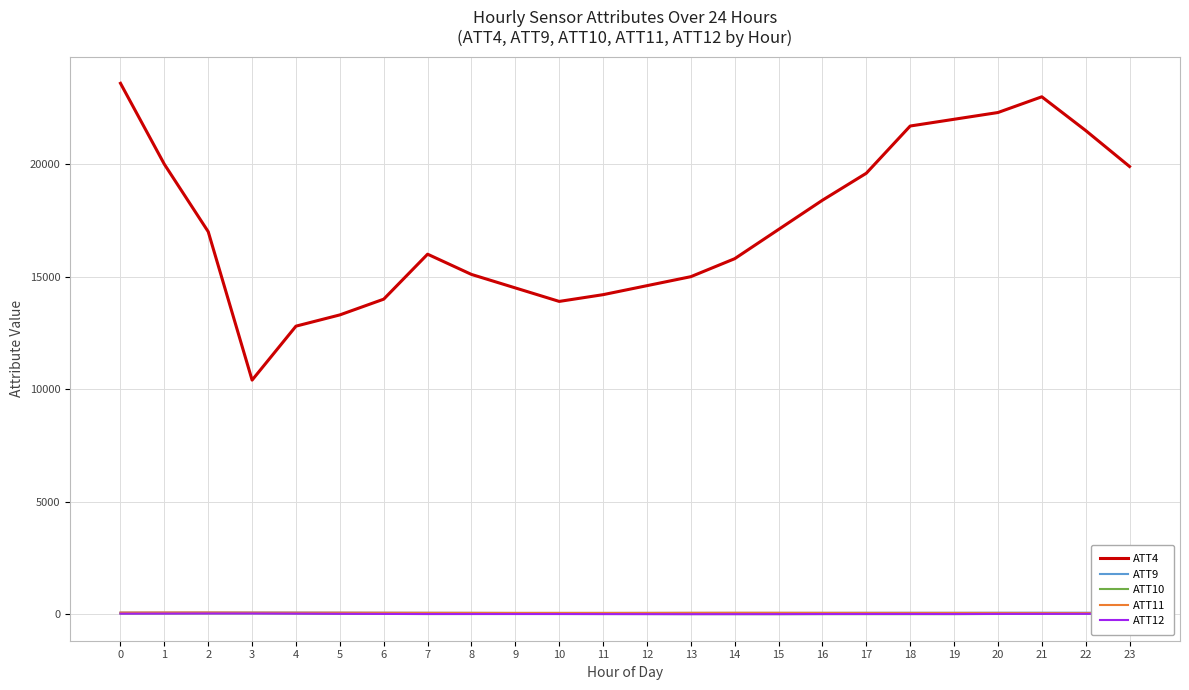

Reading left to right, what are all the values shown in this chart?

ATT4: 0=23600.0	1=20000.0	2=17000.0	3=10400.0	4=12800.0	5=13300.0	6=14000.0	7=16000.0	8=15100.0	9=14500.0	10=13900.0	11=14200.0	12=14600.0	13=15000.0	14=15800.0	15=17100.0	16=18400.0	17=19600.0	18=21700.0	19=22000.0	20=22300.0	21=23000.0	22=21500.0	23=19900.0
ATT9: 0=59.8	1=60.0	2=62.7	3=63.9	4=61.9	5=57.5	6=54.8	7=52.2	8=49.6	9=45.4	10=45.7	11=46.0	12=47.8	13=48.6	14=49.2	15=49.4	16=49.9	17=52.5	18=53.3	19=52.8	20=55.4	21=56.5	22=55.5	23=52.6
ATT10: 0=17.5	1=21.3	2=24.9	3=27.0	4=19.3	5=8.7	6=2.5	7=-1.6	8=-0.6	9=0.3	10=-0.4	11=-1.3	12=-2.5	13=-4.5	14=-5.9	15=-7.5	16=-6.4	17=-6.7	18=-7.6	19=-5.6	20=-0.0	21=3.4	22=9.2	23=11.5
ATT11: 0=63.4	1=67.0	2=67.8	3=61.8	4=58.7	5=58.8	6=55.3	7=51.9	8=50.3	9=47.7	10=47.6	11=47.5	12=48.0	13=51.6	14=53.5	15=52.2	16=50.3	17=48.1	18=47.3	19=47.3	20=46.0	21=43.9	22=42.9	23=40.4
ATT12: 0=13.0	1=16.1	2=21.0	3=20.4	4=14.4	5=6.7	6=1.7	7=-2.3	8=-2.2	9=-2.6	10=-2.5	11=-5.4	12=-6.9	13=-9.2	14=-8.0	15=-6.8	16=-2.5	17=-1.0	18=0.3	19=-2.7	20=2.1	21=3.8	22=5.8	23=8.9